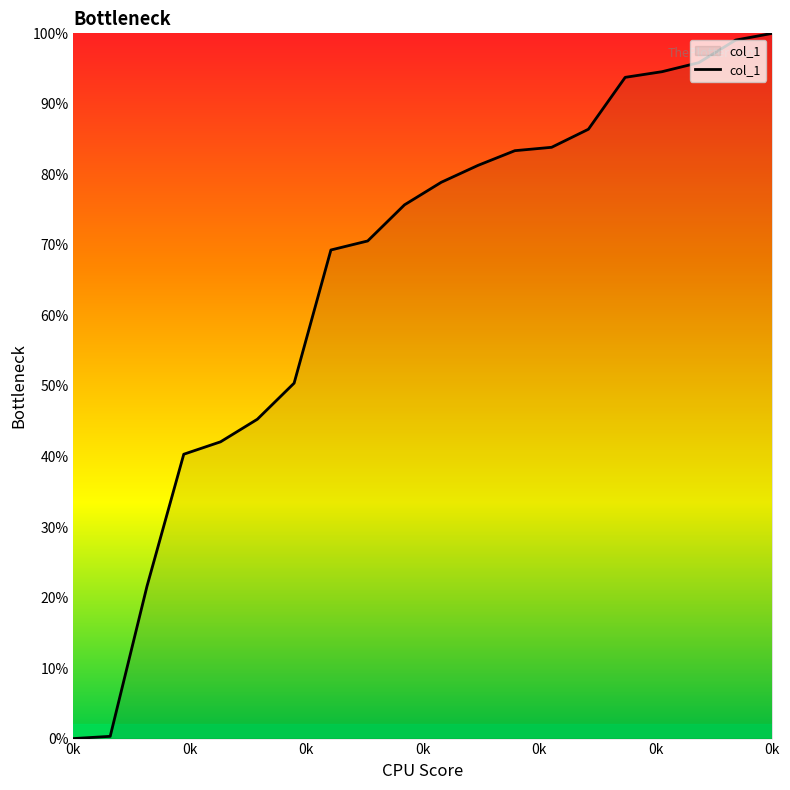

What is the difference between the maximum and minimum values?

100.0